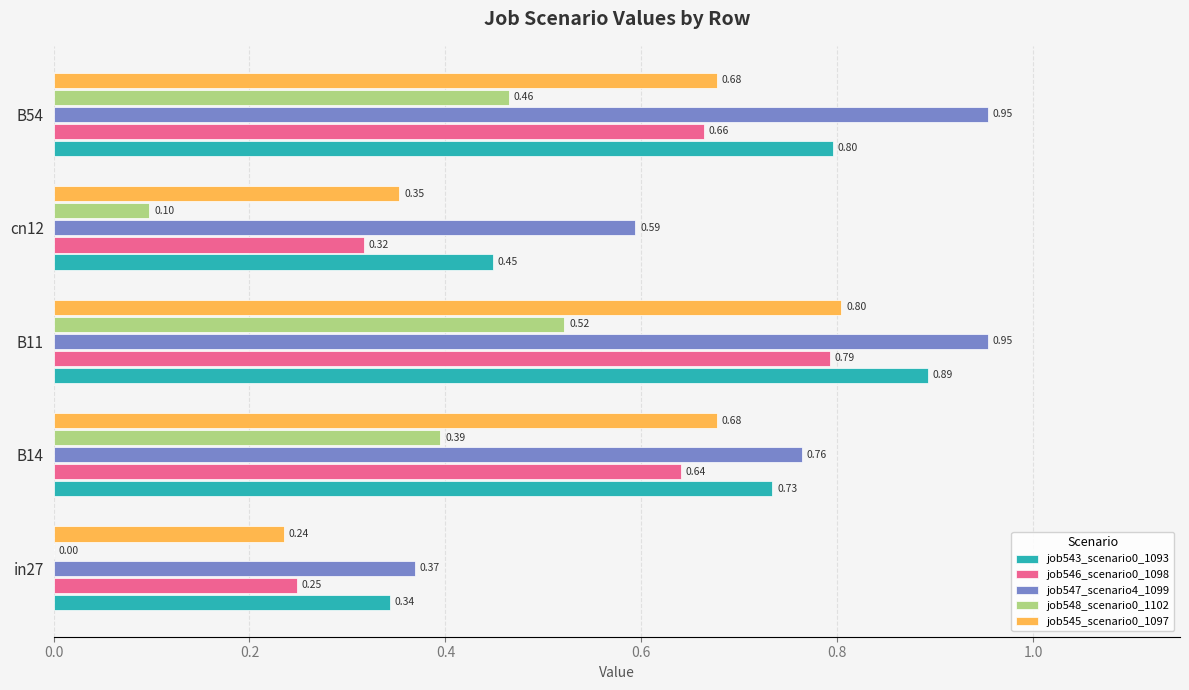

What is the sum of the job543_scenario0_1093 values at B14 and B11?

1.6